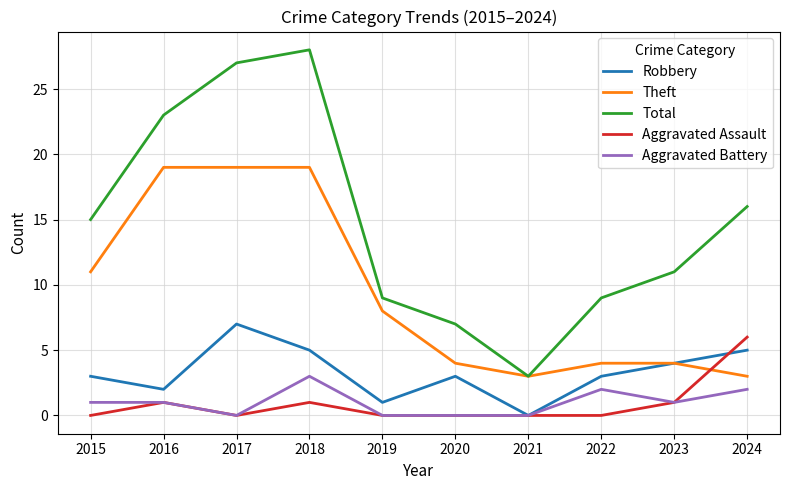

True or false: Total and Aggravated Battery cross at least once.

False